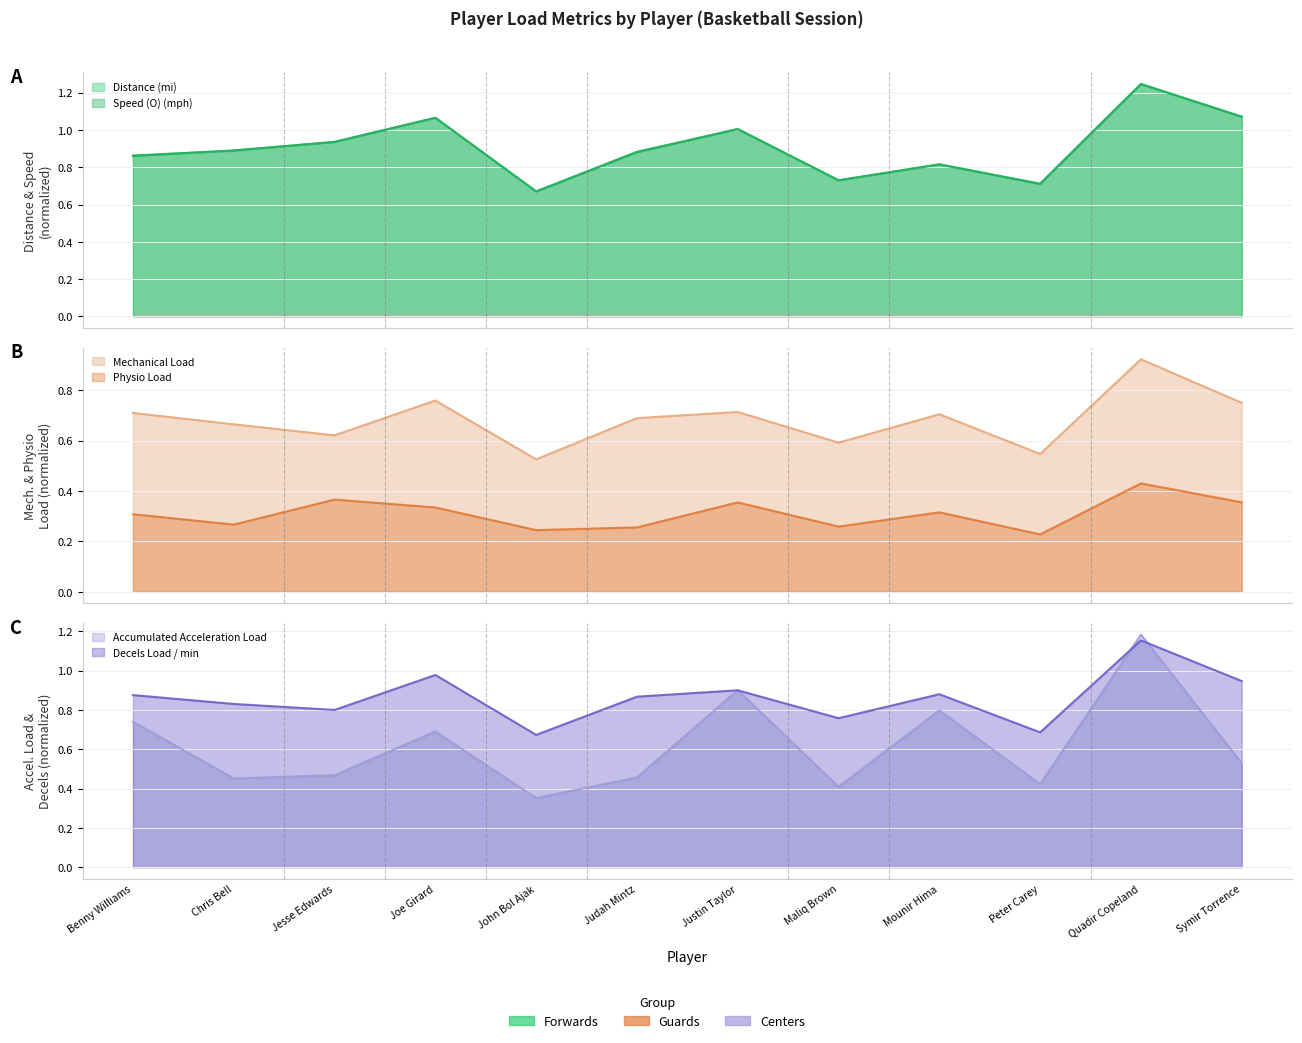

Reading left to right, extract all data points from this chart.

Distance (mi): Benny Williams=0.9	Chris Bell=0.9	Jesse Edwards=0.9	Joe Girard=1.1	John Bol Ajak=0.7	Judah Mintz=0.9	Justin Taylor=1.0	Maliq Brown=0.7	Mounir Hima=0.8	Peter Carey=0.7	Quadir Copeland=1.2	Symir Torrence=1.1
Speed (O) (mph): Benny Williams=0.9	Chris Bell=0.9	Jesse Edwards=0.9	Joe Girard=1.1	John Bol Ajak=0.7	Judah Mintz=0.9	Justin Taylor=1.0	Maliq Brown=0.7	Mounir Hima=0.8	Peter Carey=0.7	Quadir Copeland=1.2	Symir Torrence=1.1
Mechanical Load: Benny Williams=0.7	Chris Bell=0.7	Jesse Edwards=0.6	Joe Girard=0.8	John Bol Ajak=0.5	Judah Mintz=0.7	Justin Taylor=0.7	Maliq Brown=0.6	Mounir Hima=0.7	Peter Carey=0.5	Quadir Copeland=0.9	Symir Torrence=0.8
Physio Load: Benny Williams=0.3	Chris Bell=0.3	Jesse Edwards=0.4	Joe Girard=0.3	John Bol Ajak=0.2	Judah Mintz=0.3	Justin Taylor=0.4	Maliq Brown=0.3	Mounir Hima=0.3	Peter Carey=0.2	Quadir Copeland=0.4	Symir Torrence=0.4
Accumulated Acceleration Load: Benny Williams=0.7	Chris Bell=0.5	Jesse Edwards=0.5	Joe Girard=0.7	John Bol Ajak=0.4	Judah Mintz=0.5	Justin Taylor=0.9	Maliq Brown=0.4	Mounir Hima=0.8	Peter Carey=0.4	Quadir Copeland=1.2	Symir Torrence=0.5
Decels Load / min: Benny Williams=0.9	Chris Bell=0.8	Jesse Edwards=0.8	Joe Girard=1.0	John Bol Ajak=0.7	Judah Mintz=0.9	Justin Taylor=0.9	Maliq Brown=0.8	Mounir Hima=0.9	Peter Carey=0.7	Quadir Copeland=1.2	Symir Torrence=0.9